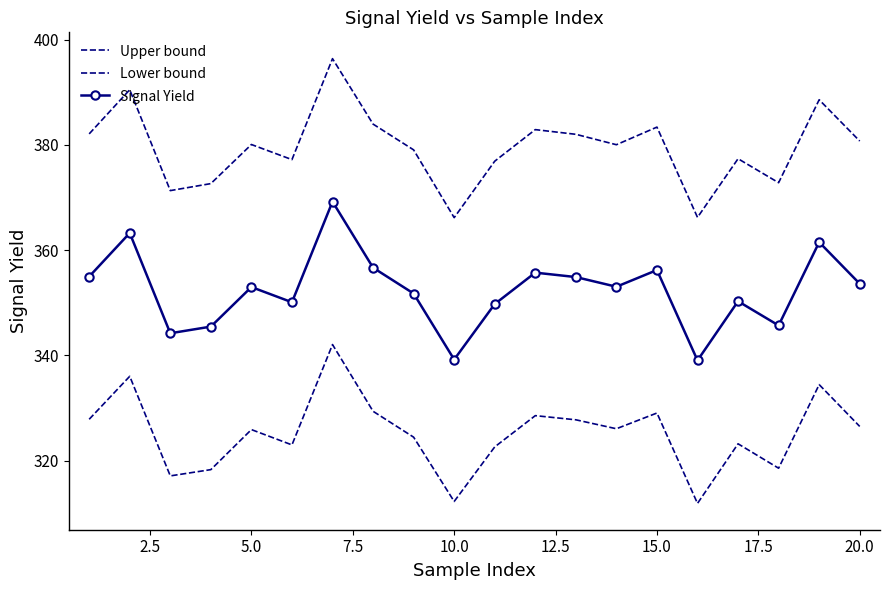

How many values in the Upper bound series are below 380?

9